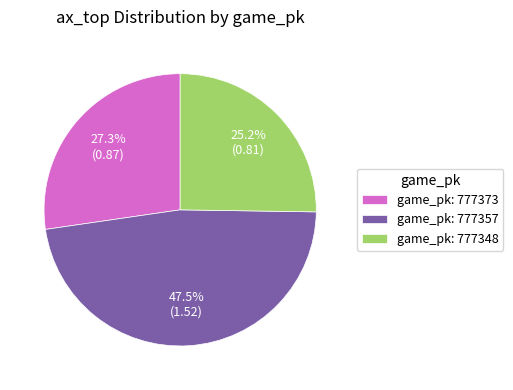

How many slices are in this pie chart?

3